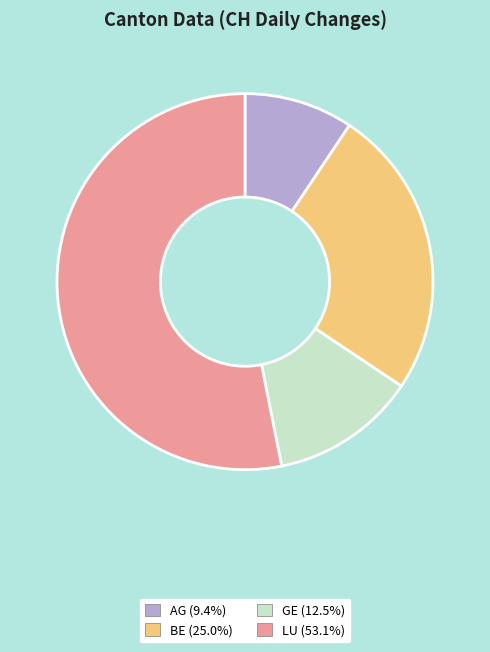

Is there a majority slice in this chart?

Yes